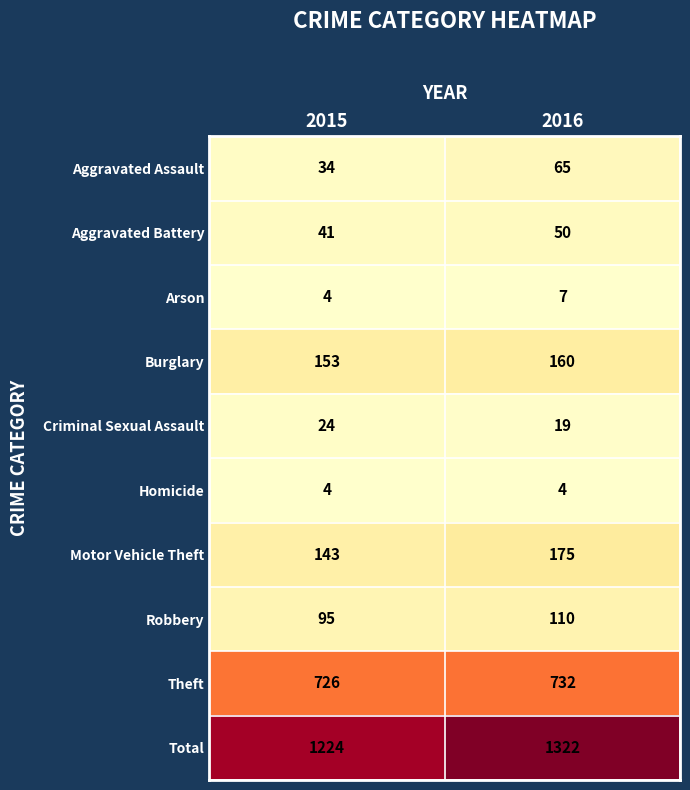

At which category is the sum across all series the highest?

2016